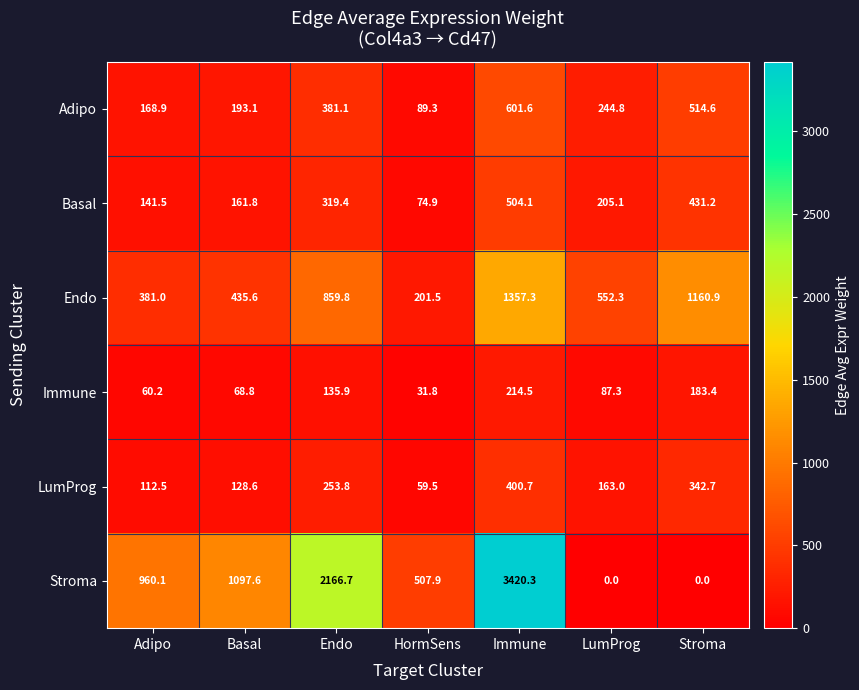

Read the Immune value at LumProg.

87.3